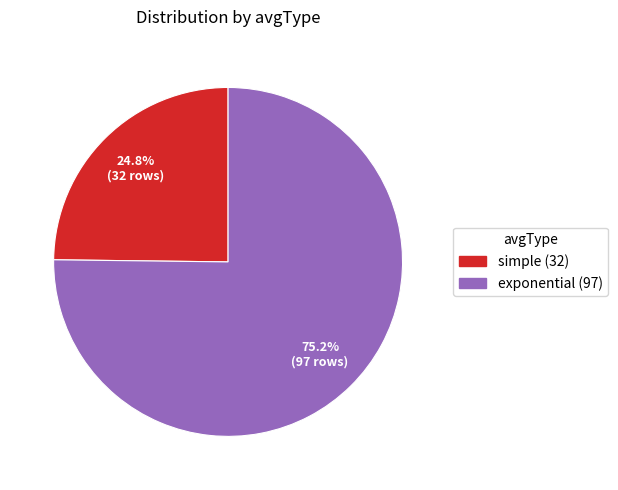

To the nearest percent, what is the combined percentage of exponential and simple?

100%